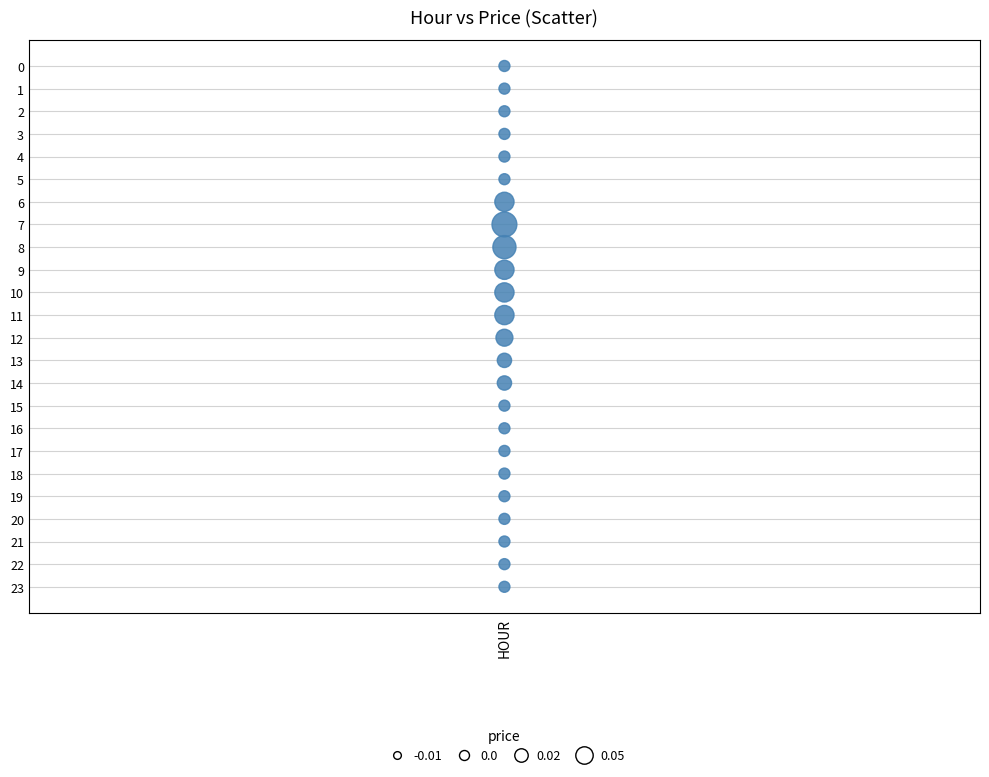

What is the range of Y values (max minus min)?

23